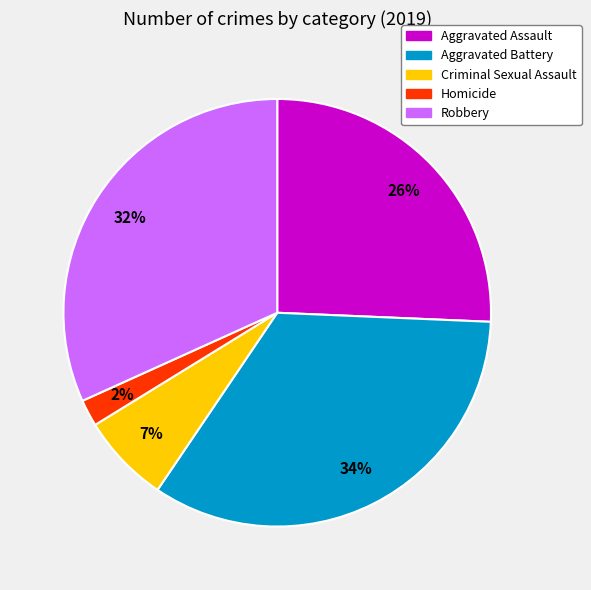

Rank the categories by value from highest to lowest.

Aggravated Battery, Robbery, Aggravated Assault, Criminal Sexual Assault, Homicide